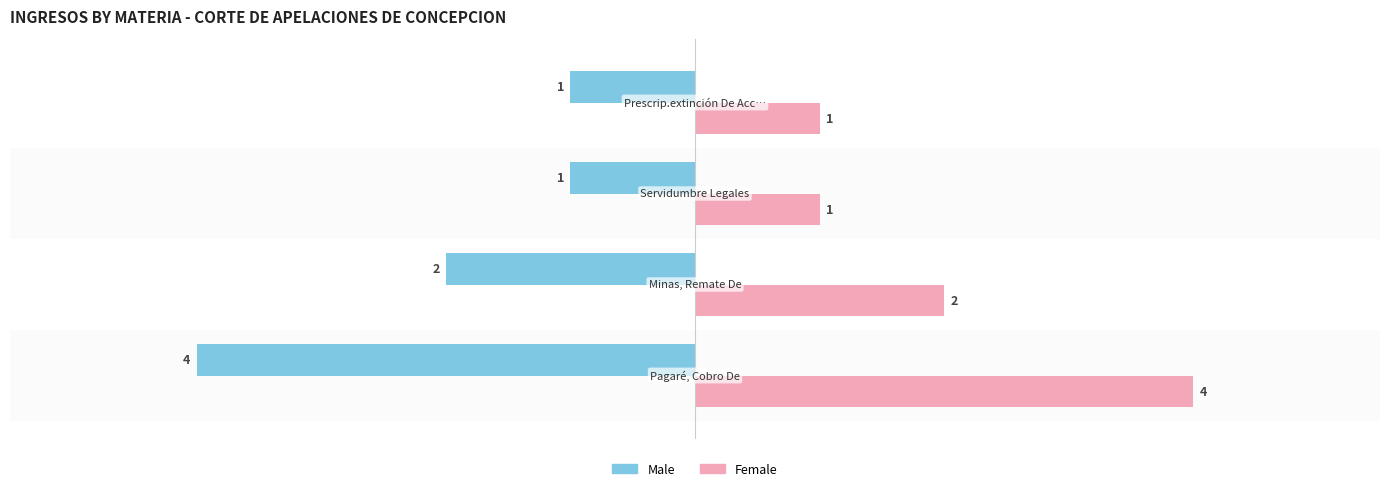

What is the lowest value of the Male series?

-4